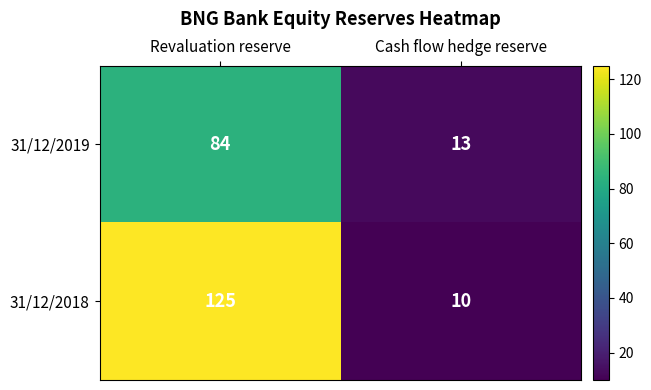

Reading left to right, what are all the values shown in this chart?

31/12/2019: Revaluation reserve=84	Cash flow hedge reserve=13
31/12/2018: Revaluation reserve=125	Cash flow hedge reserve=10